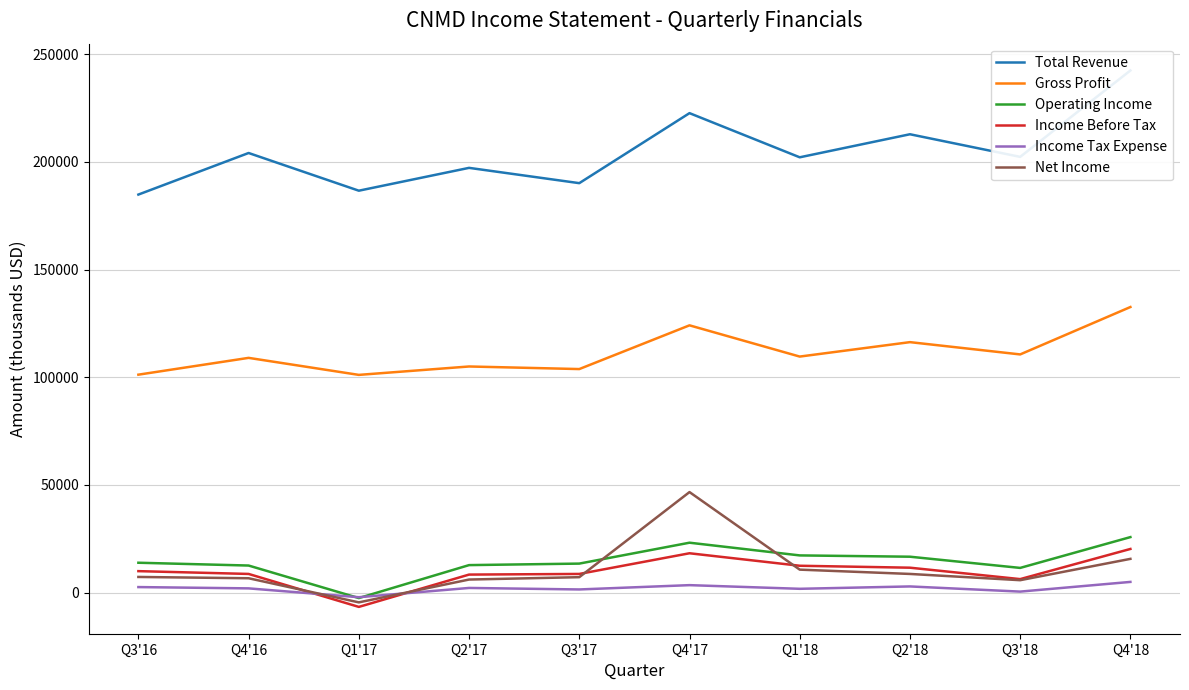

What is the smallest value displayed?

-6600